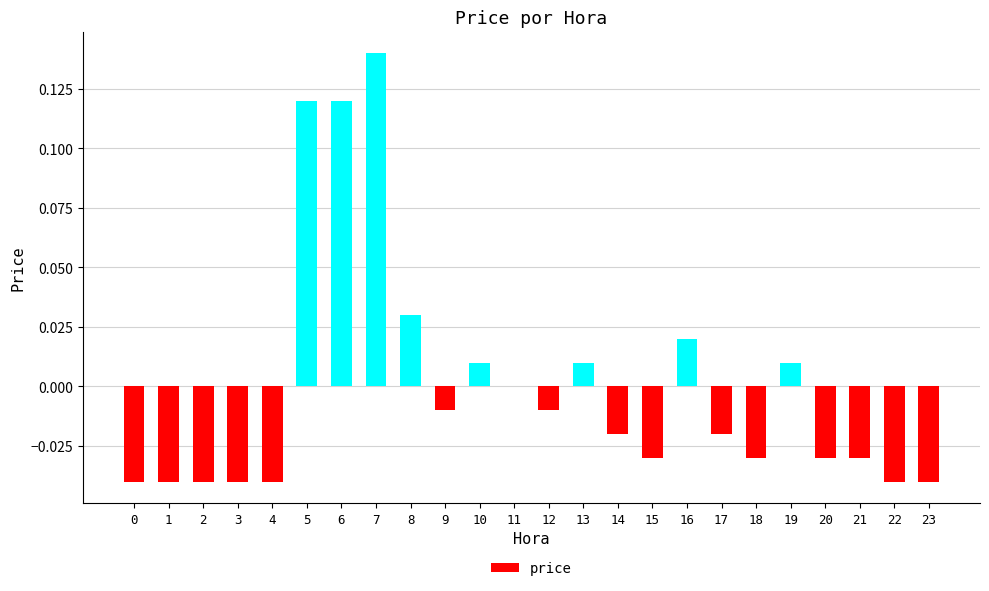

The chart shows a value of -0.0 at 0. True or false?

True